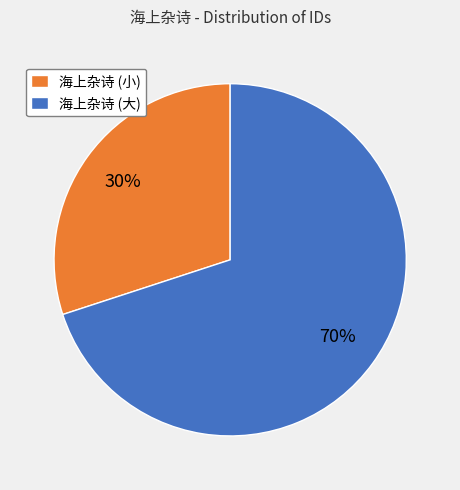

To the nearest percent, what is the combined percentage of 海上杂诗 (小) and 海上杂诗 (大)?

100%